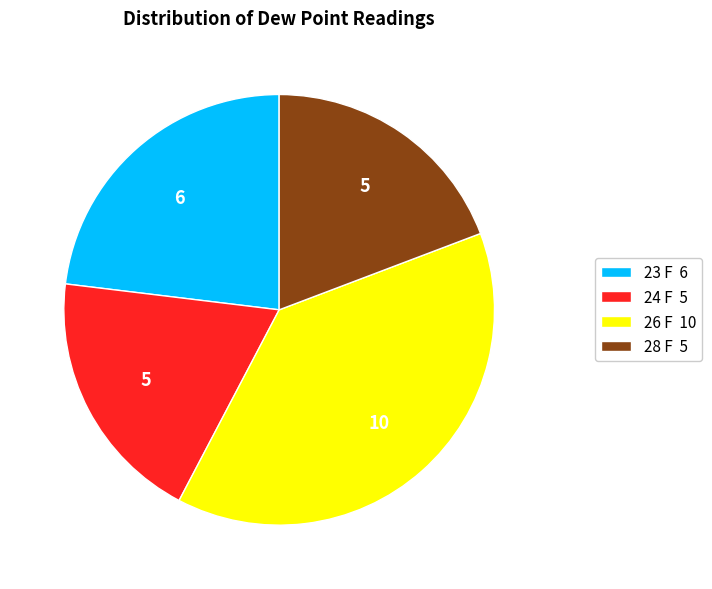

Does 28 F 5 account for over 50% of the chart?

No